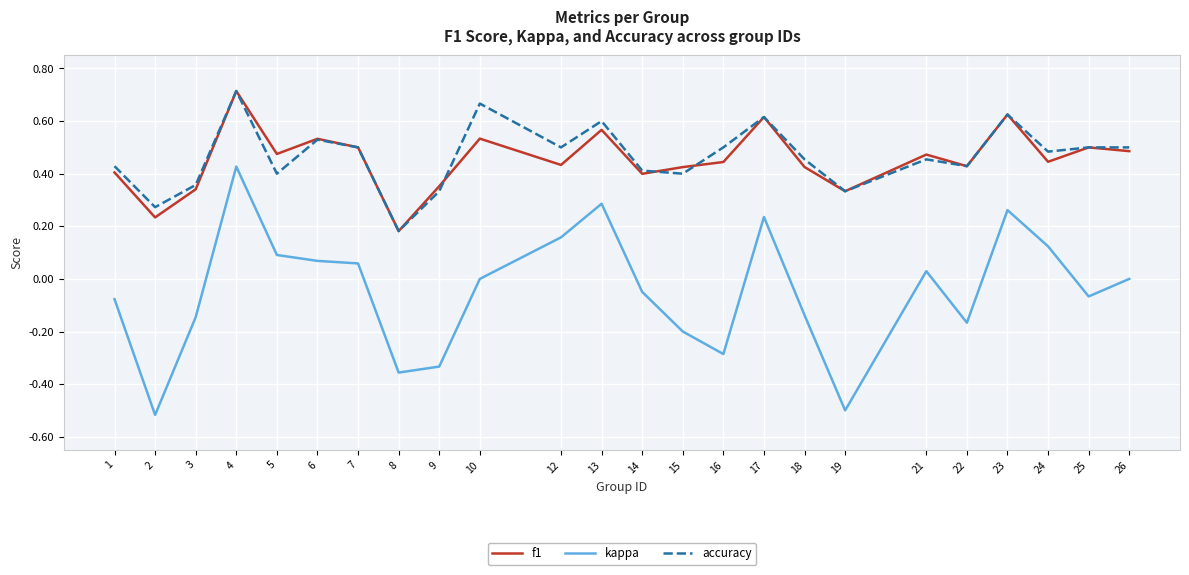

What are all the series names shown in the legend?

f1, kappa, accuracy